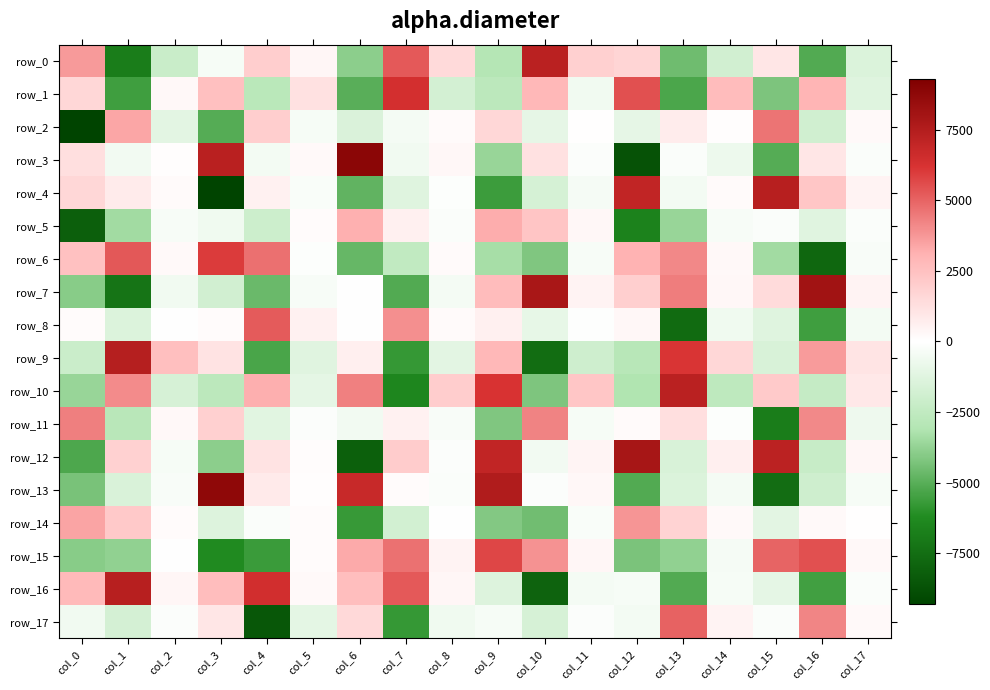

The value of row_8 at col_9 is 229.3. True or false?

False